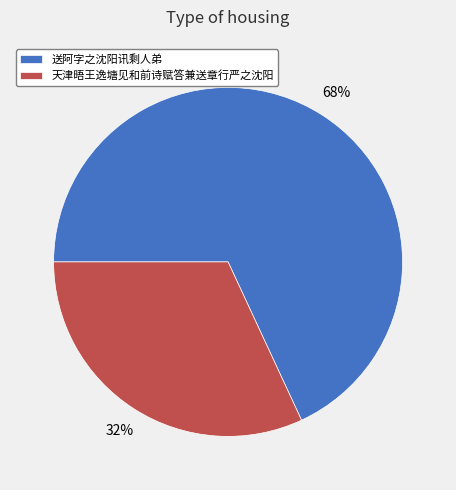

Do 天津晤王逸塘见和前诗赋答兼送章行严之沈阳 and 送阿字之沈阳讯剩人弟 together represent more than half of the pie?

Yes